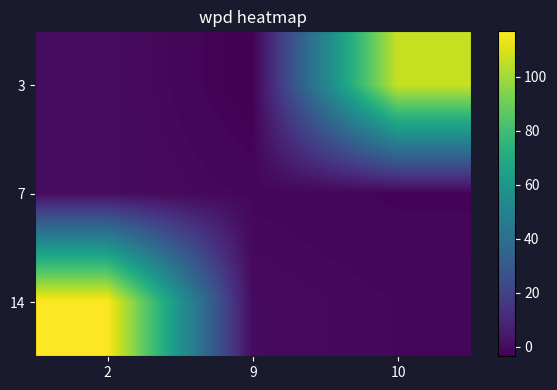

Reading left to right, what are all the values shown in this chart?

3: 2=0.6	9=-3.5	10=106.5
7: 2=0.3	9=-1.4	10=-2.3
14: 2=116.9	9=-0.1	10=-1.2